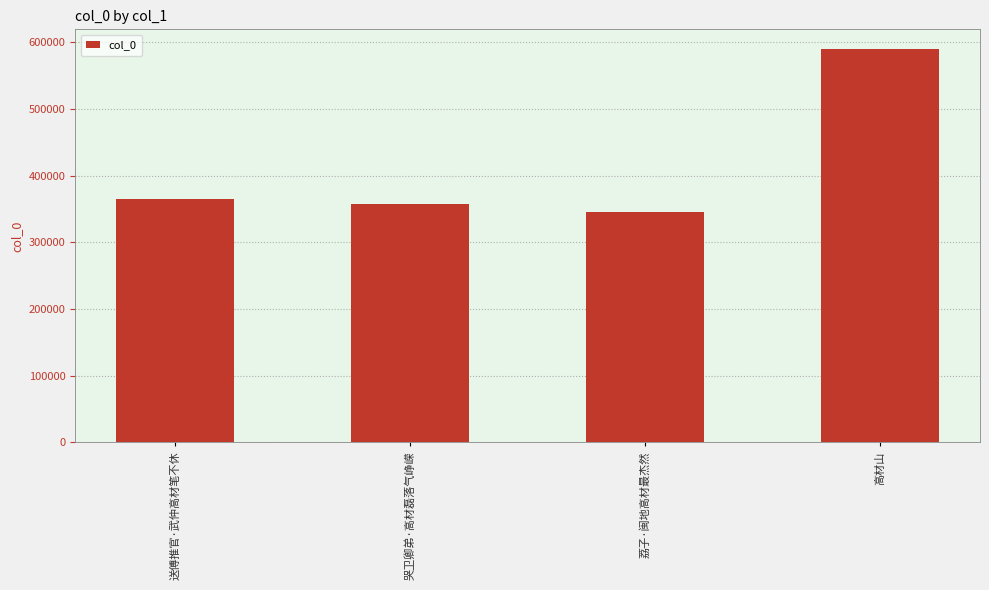

Rank the categories by value from lowest to highest.

荔子·闽地高材最杰然, 哭卫卿弟·高材磊落气峥嵘, 送傅推官·武仲高材笔不休, 高材山